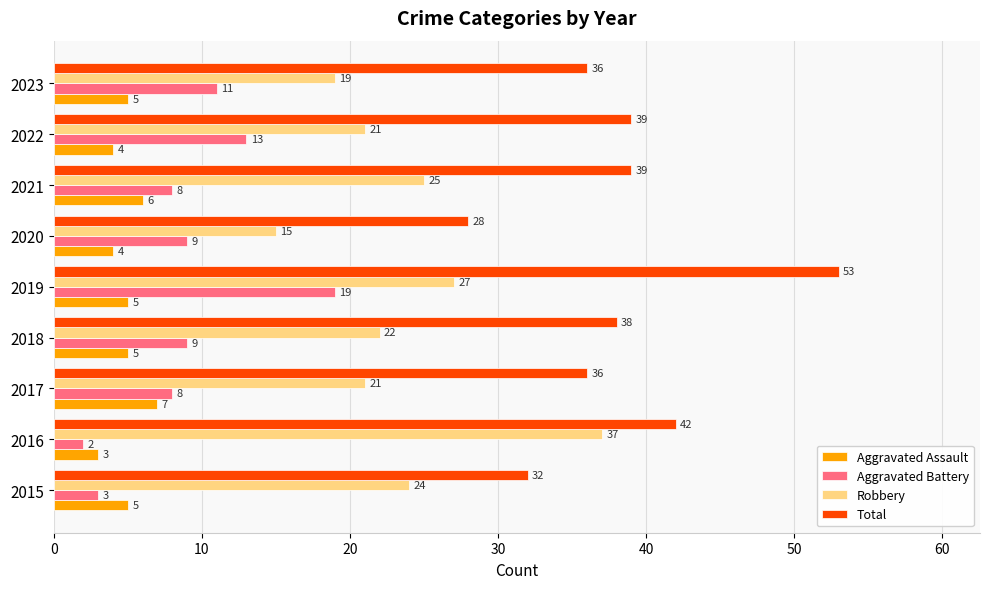

Between 2015 and 2017, which series saw the biggest shift?

Aggravated Battery